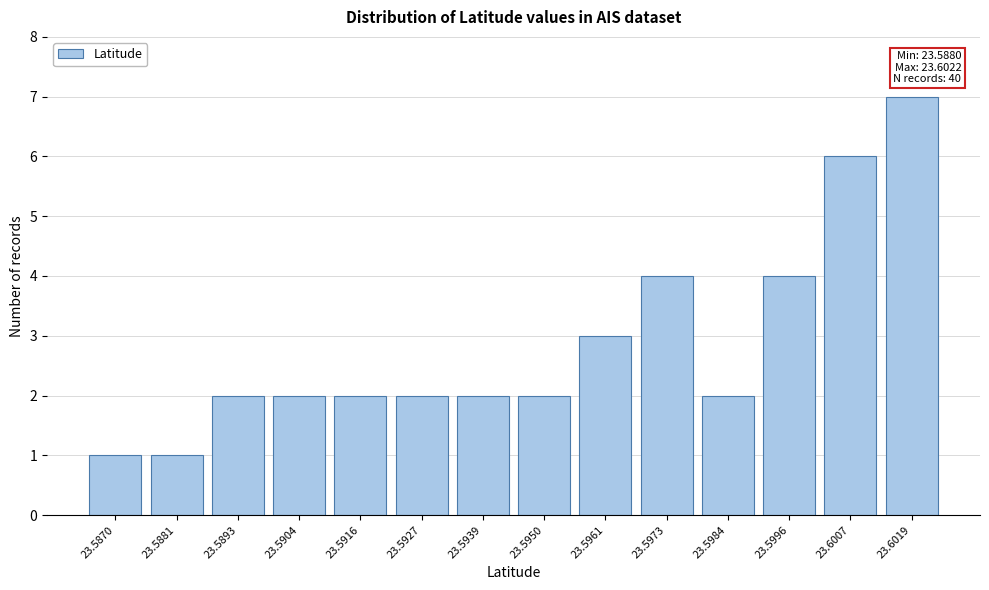

Reading right to left, what are all the values shown in this chart?

7	6	4	2	4	3	2	2	2	2	2	2	1	1